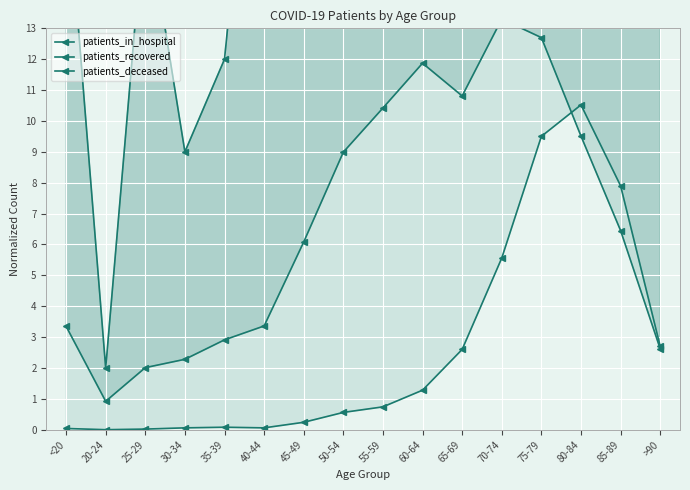

What is the label of the 8th point from the left?

50-54